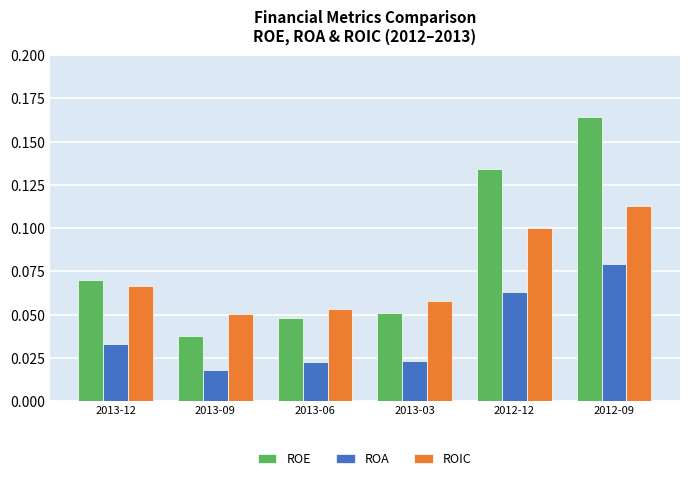

Rank the series at 2013-03 from highest to lowest value.

ROIC, ROE, ROA